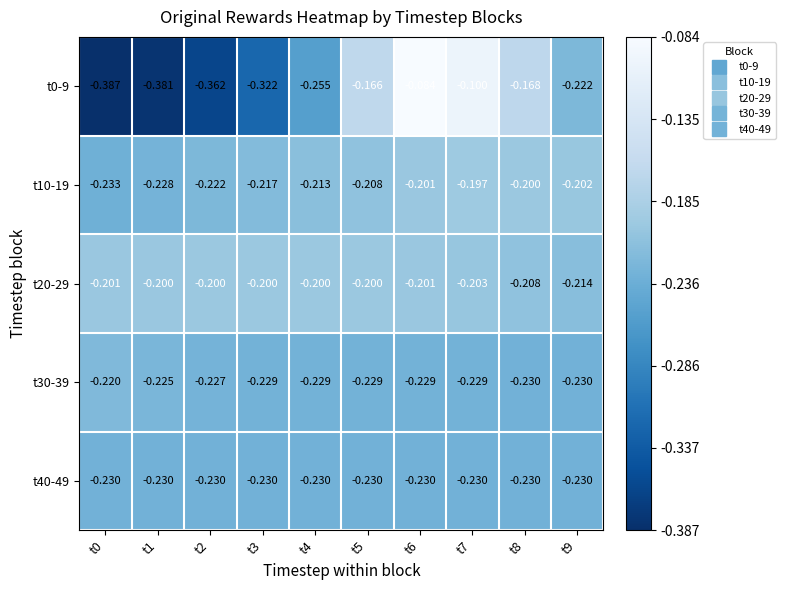

What is the maximum value shown in the chart?

-0.1